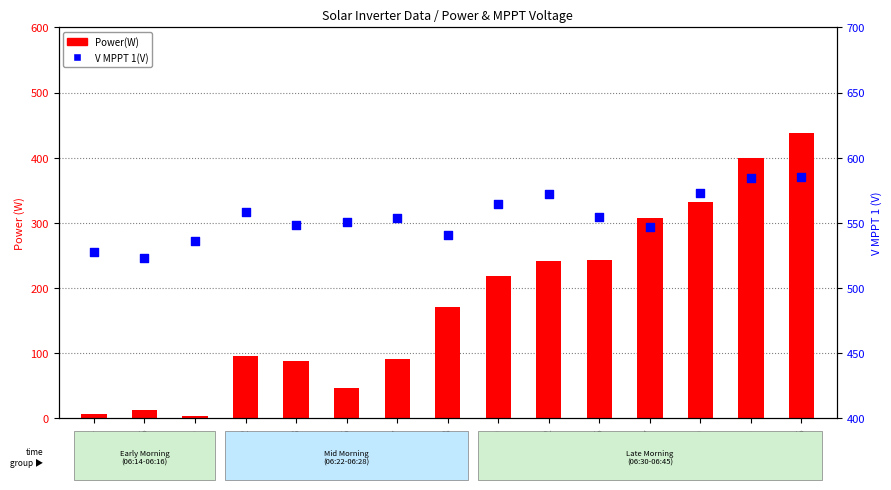

Is the value of Power(W) at 06:43 greater than the value of V MPPT 1(V) at 06:16?

No